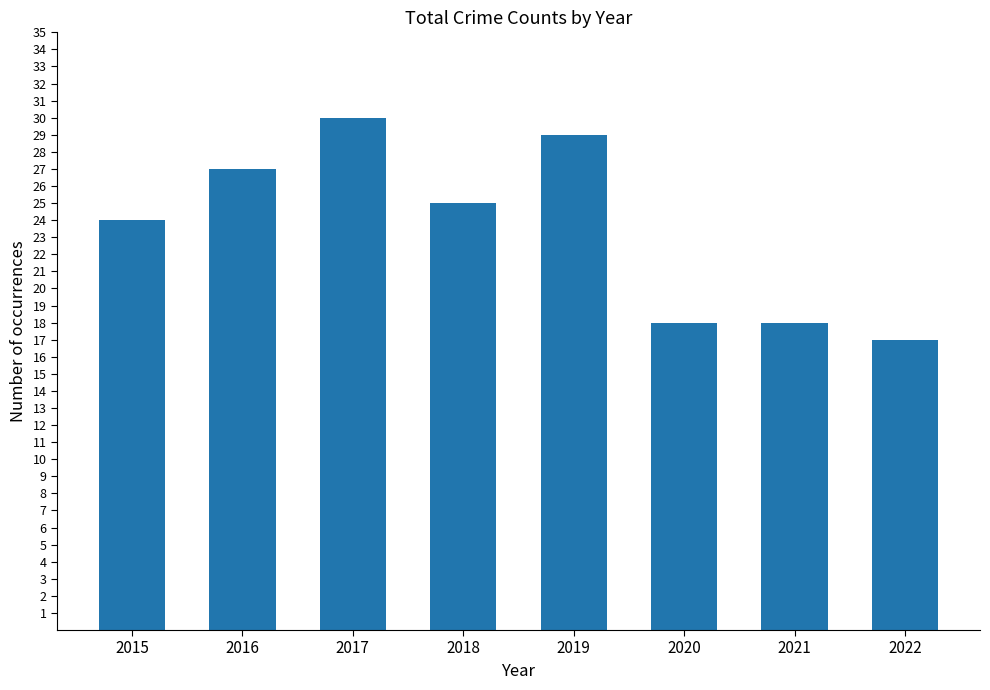

Reading right to left, transcribe all the data shown in this chart.

17	18	18	29	25	30	27	24